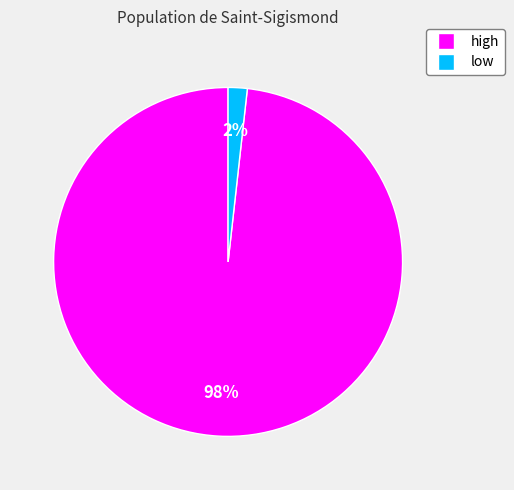

Which slice is the largest?

high